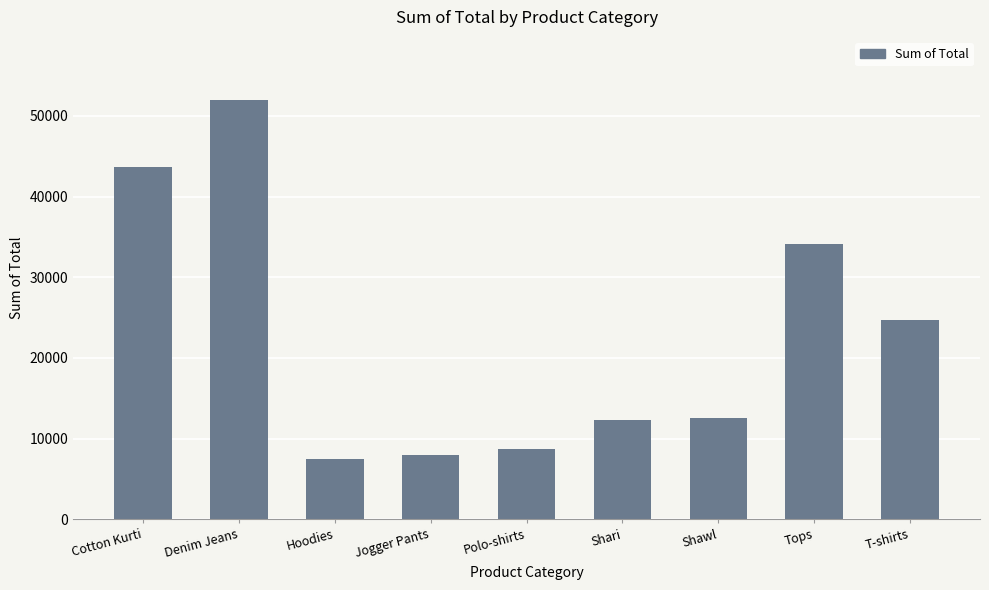

What is the greatest value displayed?

51999